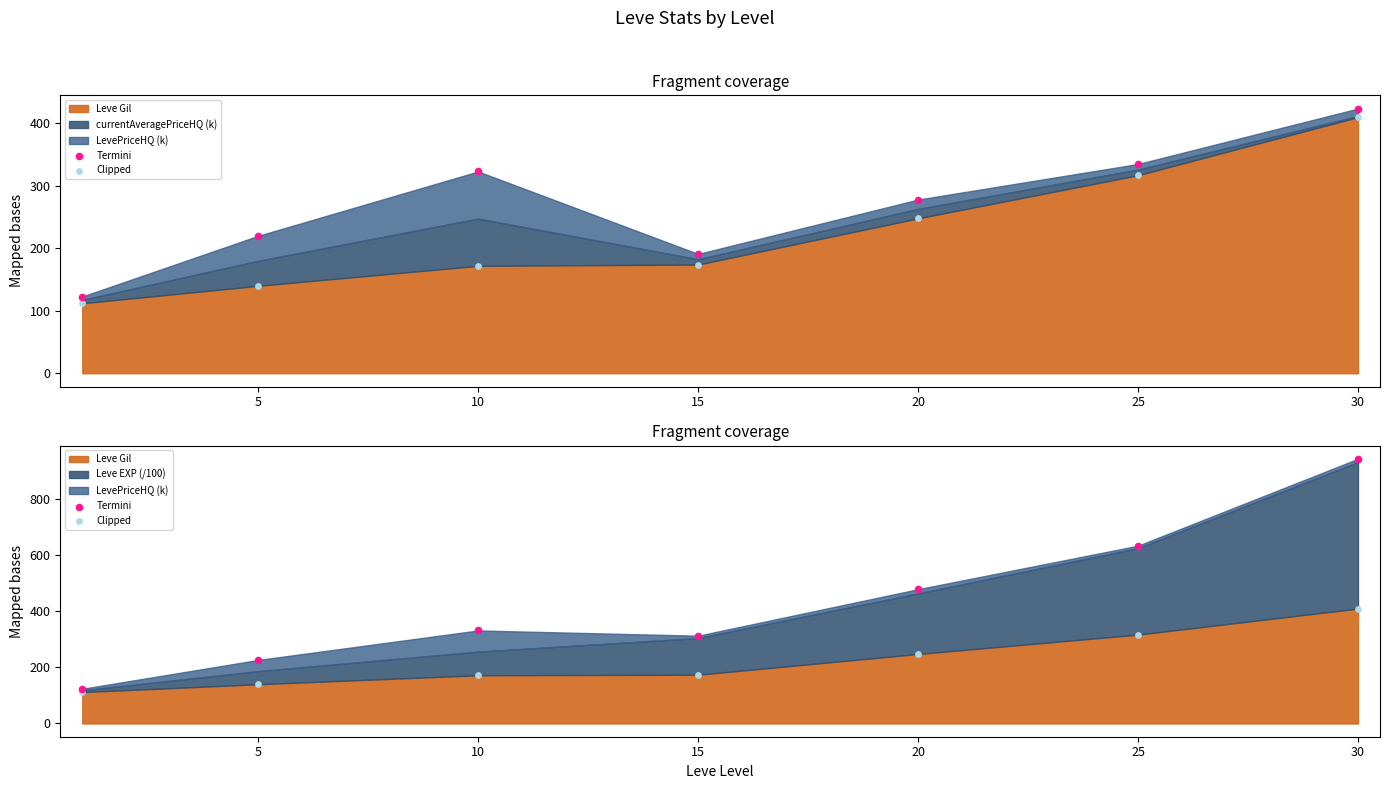

At which category is the sum across all series the highest?

30